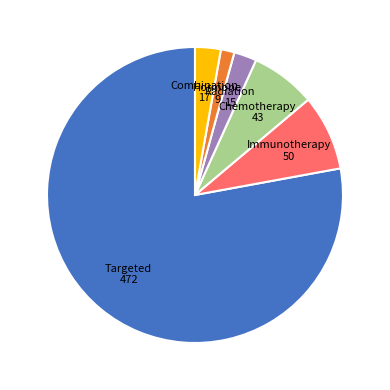

Count the number of slices in the pie.

6